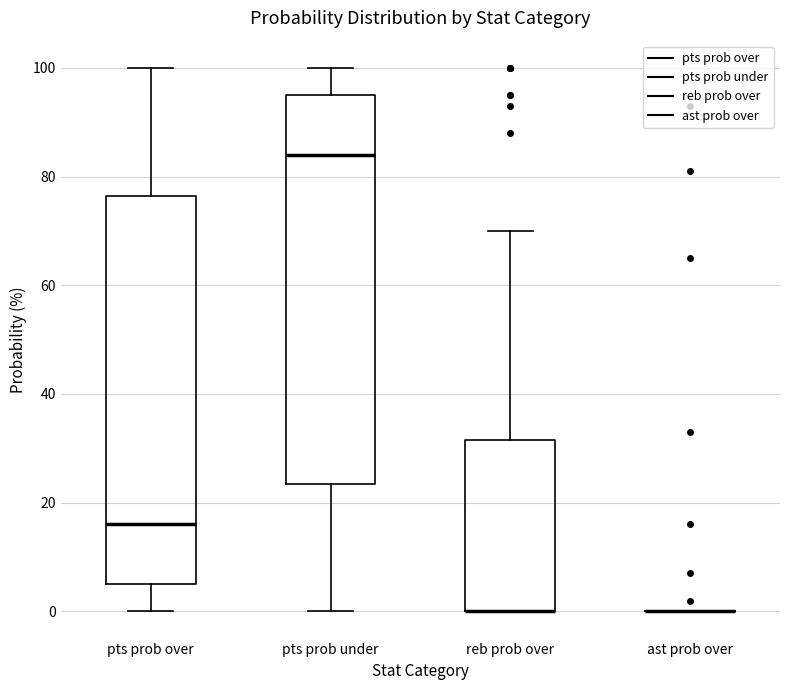

Reading left to right, read every box against the y-axis: the position of its median line, the range the box covers, and the ends of its whiskers. The values are not printed on the chart, so give them approximately, as read against the axis.

pts prob over: median 16, box 6 to 76, whiskers 0 to 100
pts prob under: median 84, box 24 to 96, whiskers 0 to 100
reb prob over: median 0 (drawn on the box's lower edge), box 0 to 32, whiskers 0 to 70
ast prob over: box collapsed to a line at 0, whiskers 0 to 0